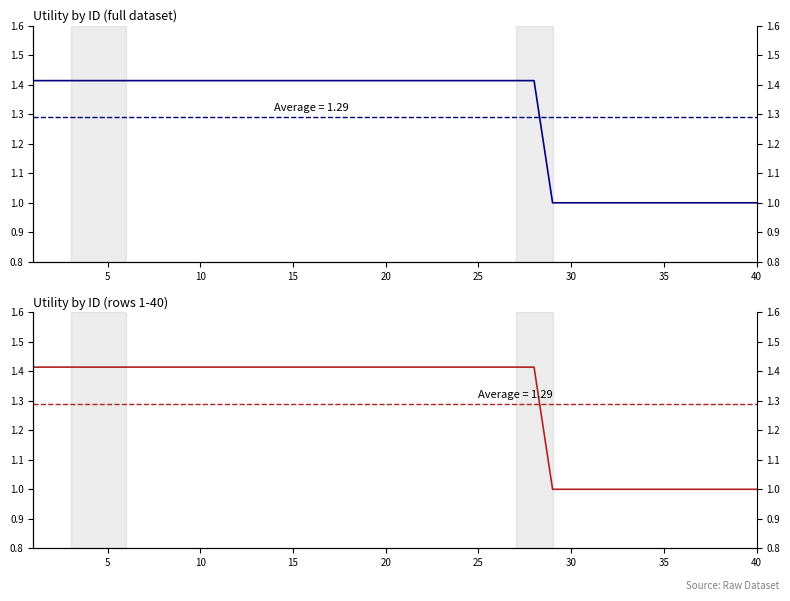

What is the greatest value displayed?

1.4